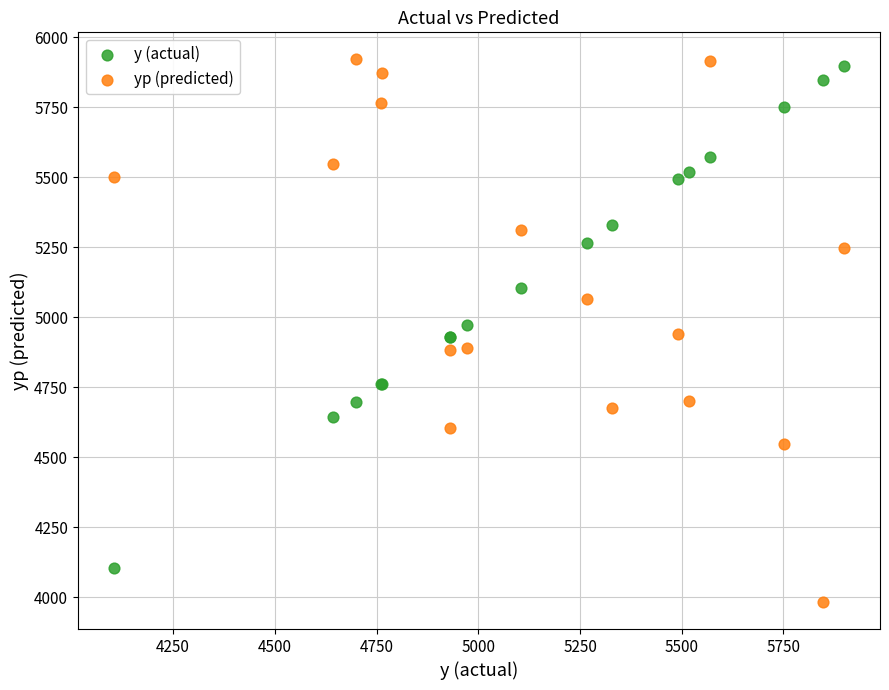

Which series contains the lowest Y value?

yp (predicted)